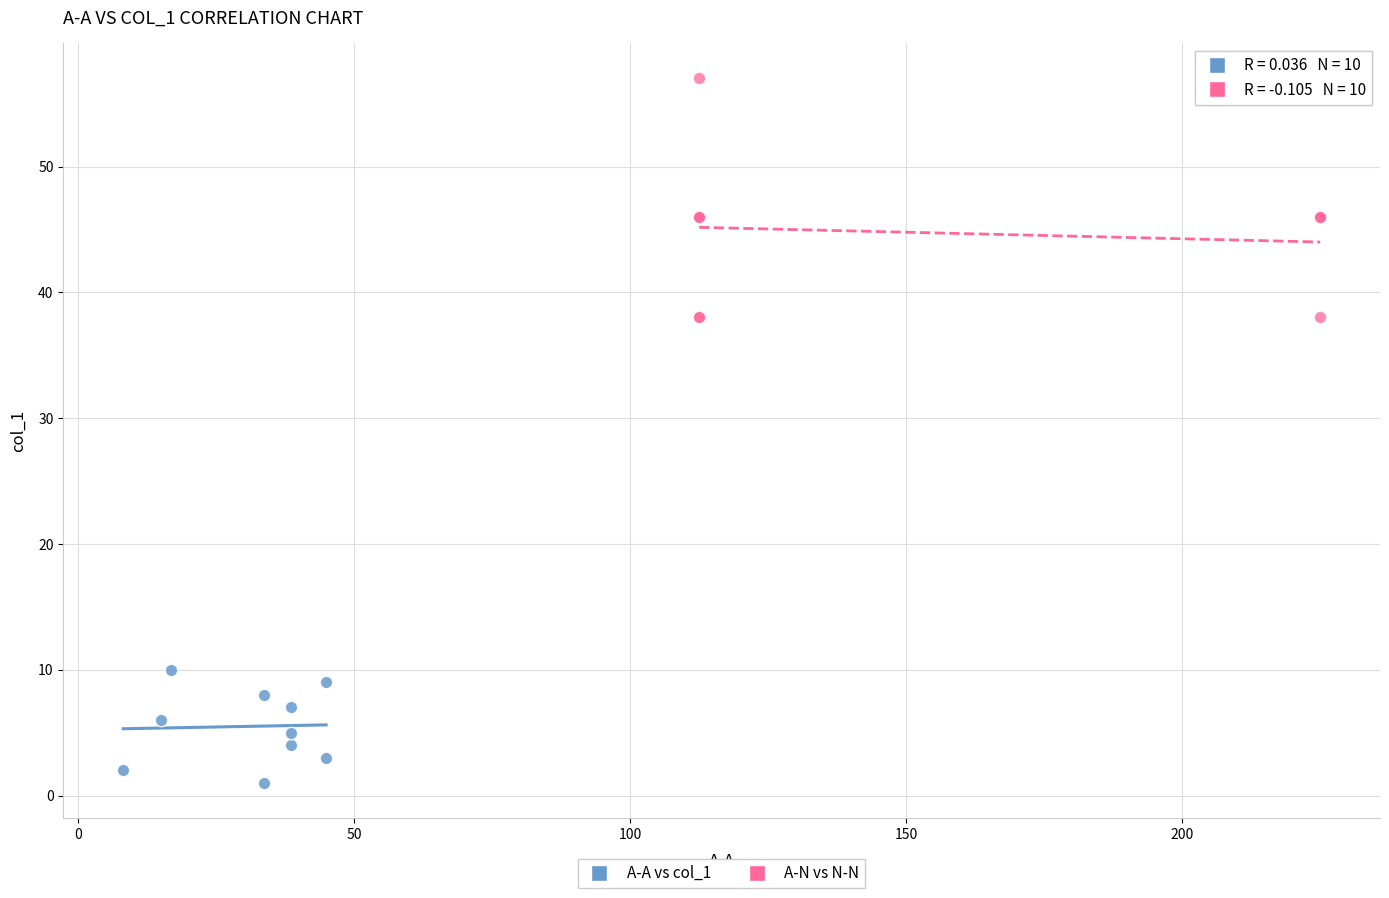

Which series contains the lowest Y value?

A-A vs col_1